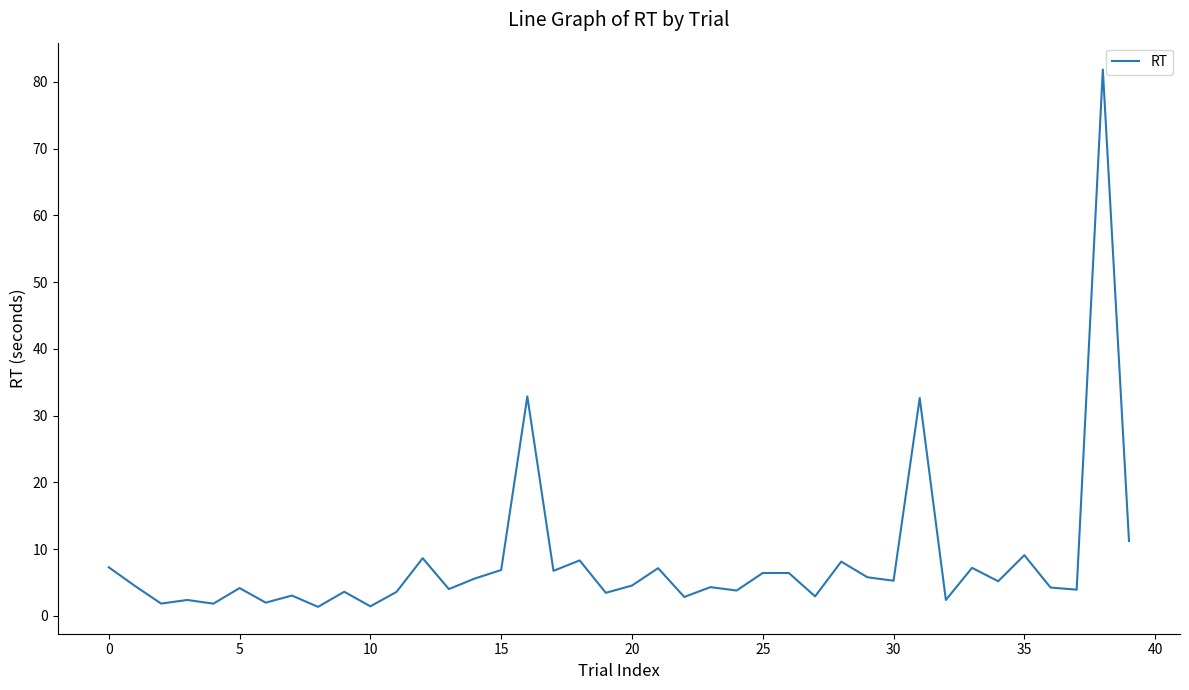

What is the difference between the maximum and minimum values?

80.5